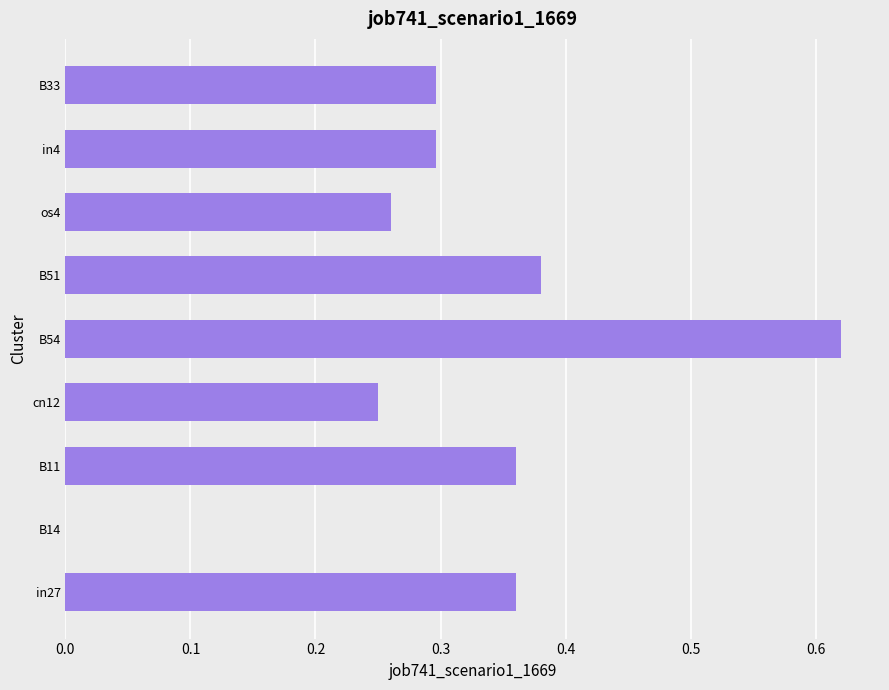

What is the change in value from B14 to B51?

+0.4